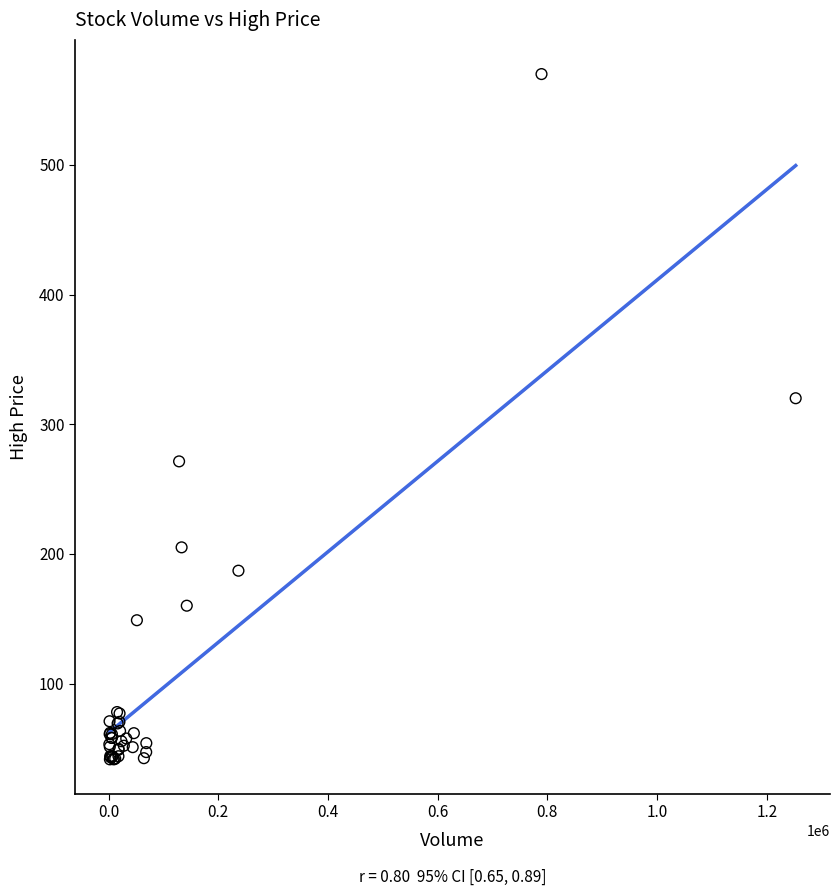

What Y value in the scatter plot is closest to 305?

320.0